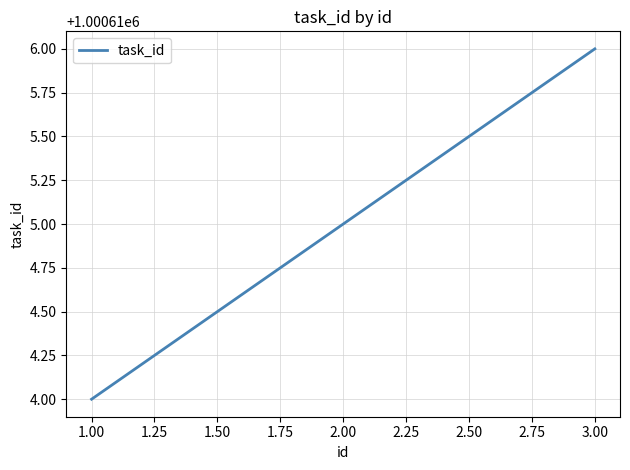

Count the values in the range 1000614 to 1000616.

3